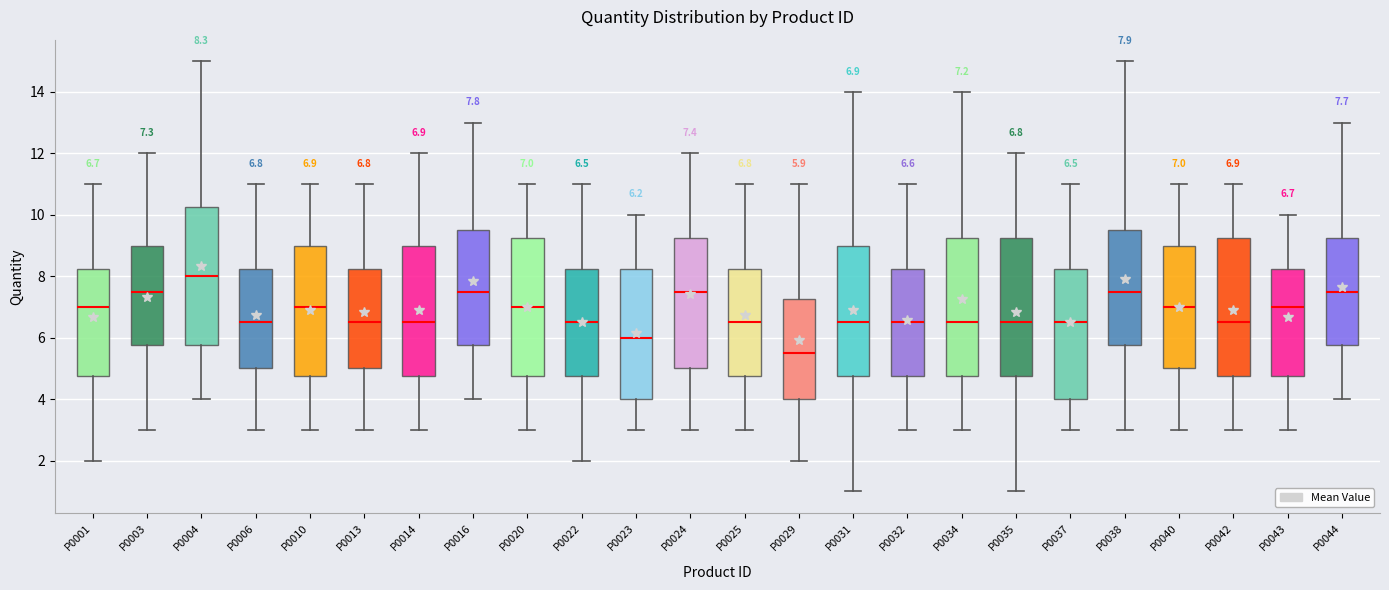

Which box's median line is the lowest?

P0029